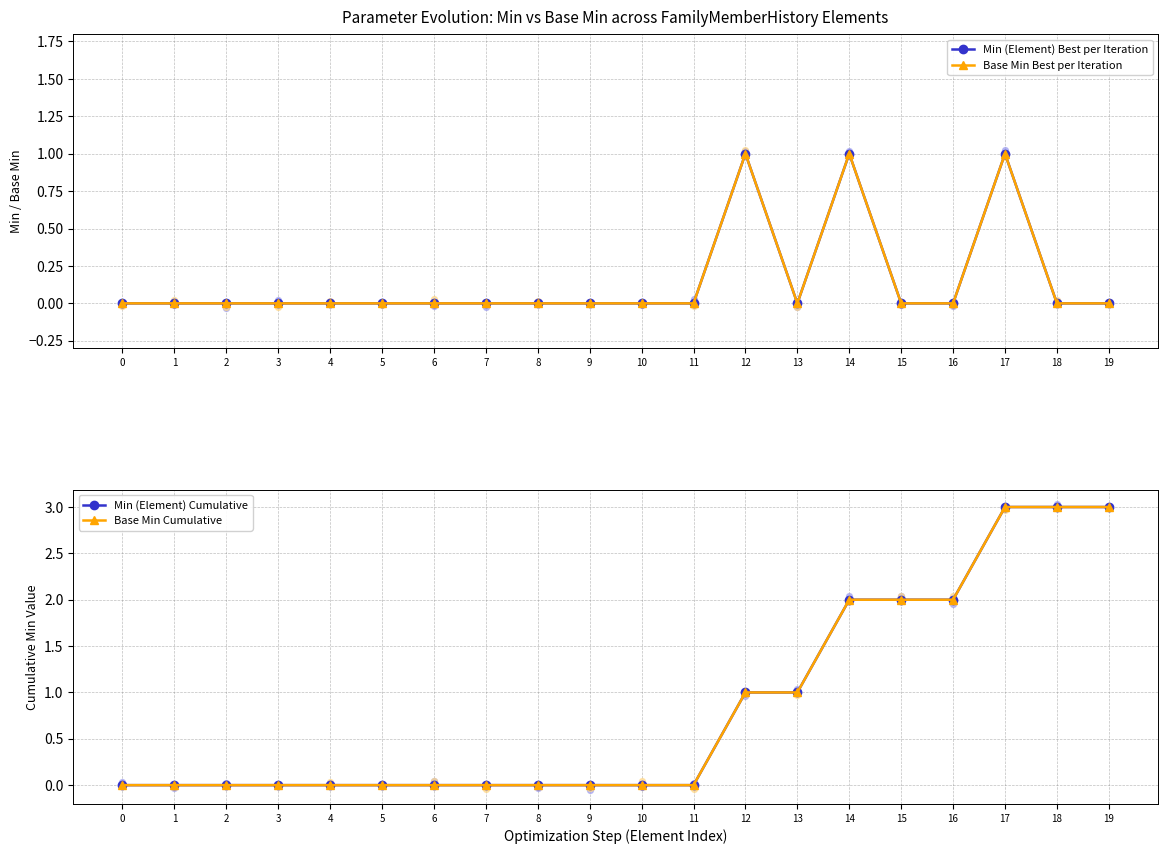

Which series contains the lowest Y value?

Min (Element) Best per Iteration